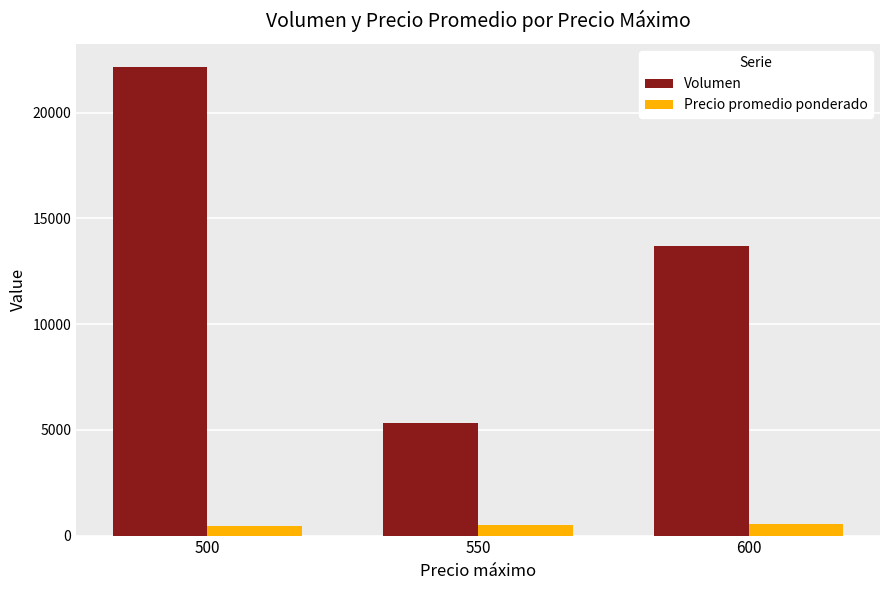

The value of Precio promedio ponderado at 550 is 519. True or false?

True